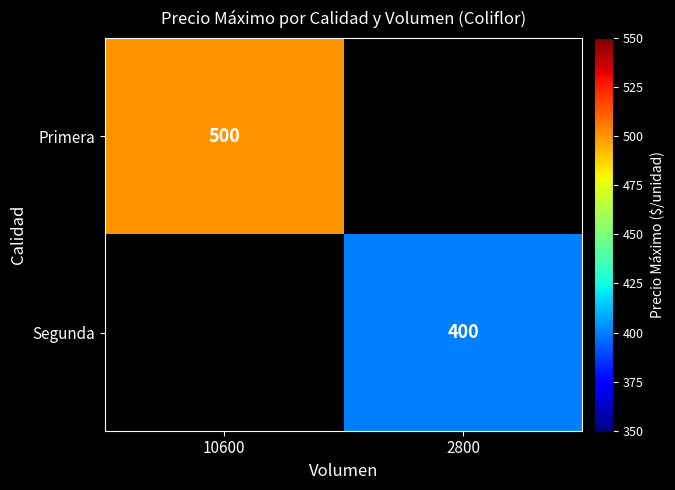

At how many categories does at least one series exceed 490?

1